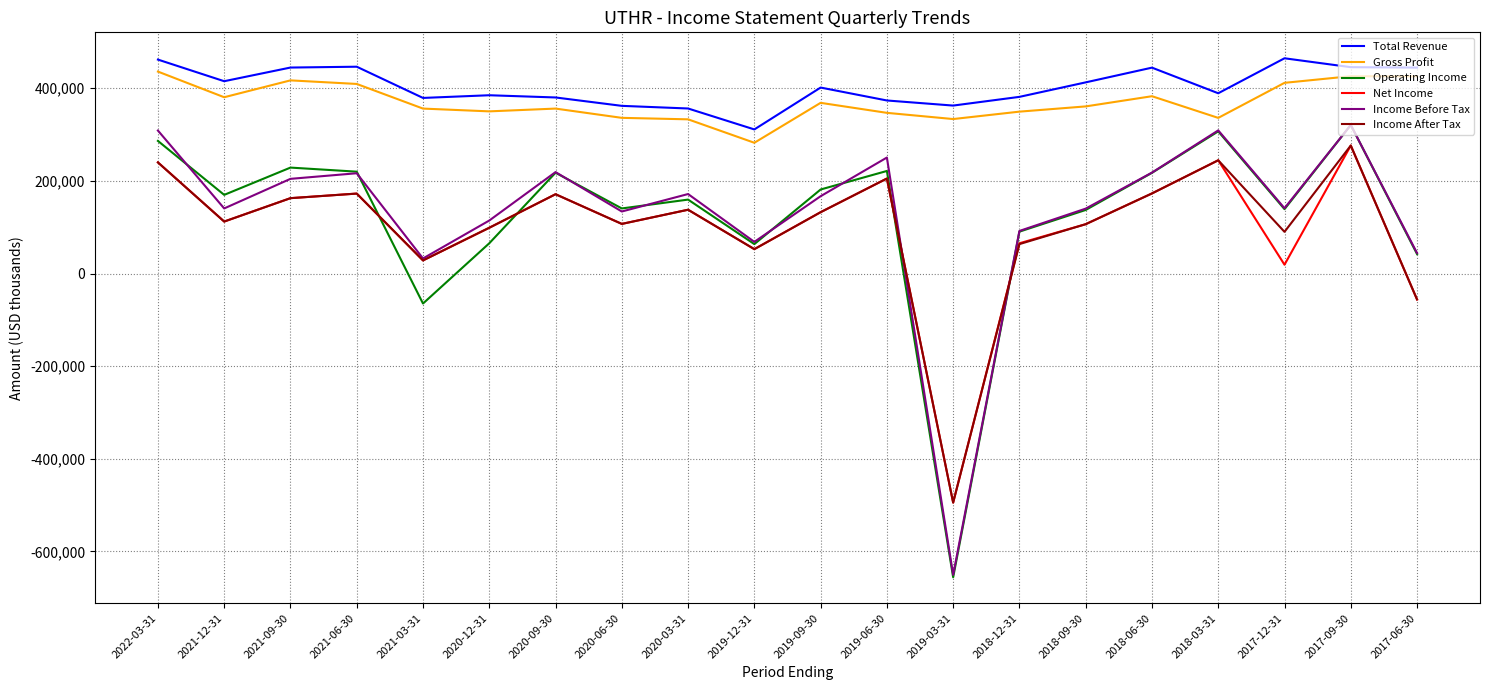

True or false: Operating Income and Gross Profit intersect in this chart.

False